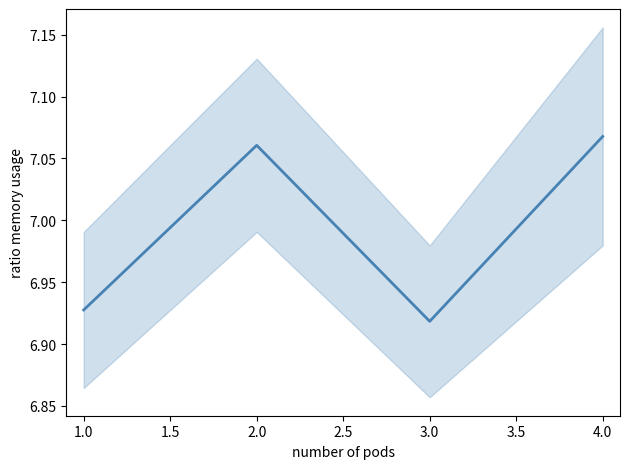

Is it true that the value at 2.0 is 4.2?

False